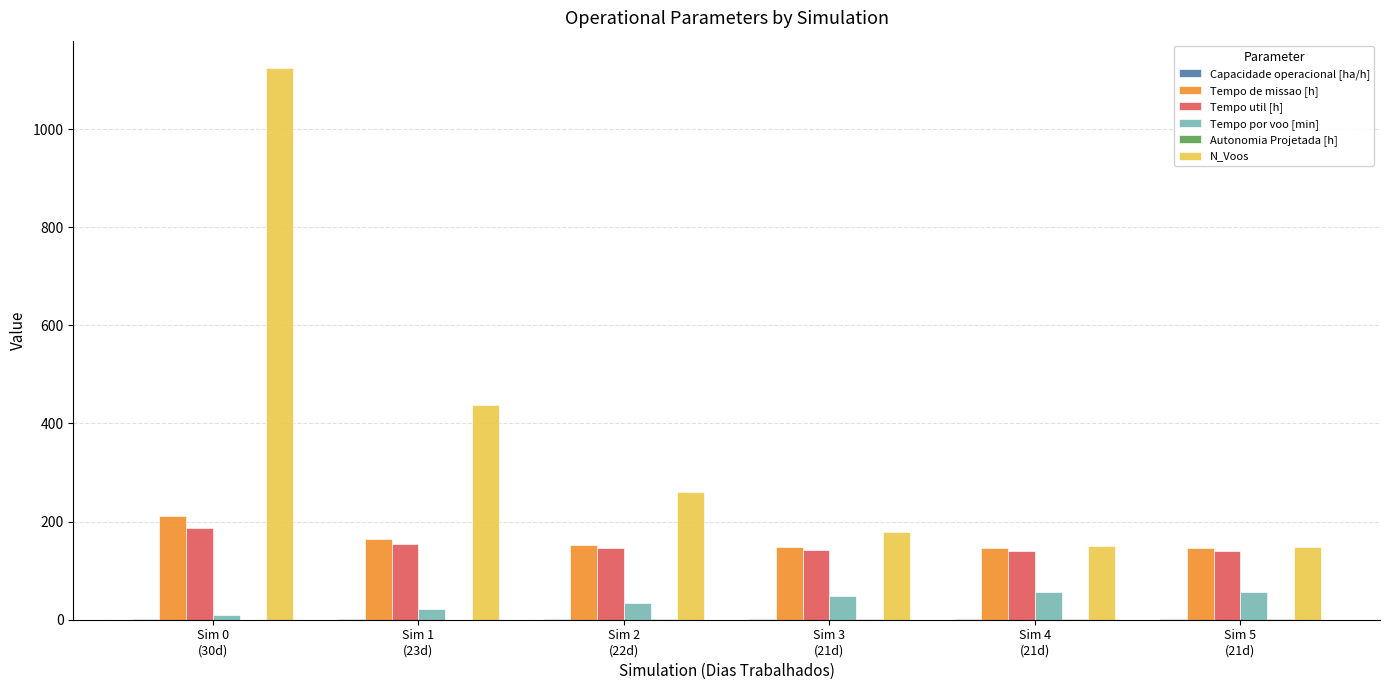

Which series has the largest total across all categories?

N_Voos